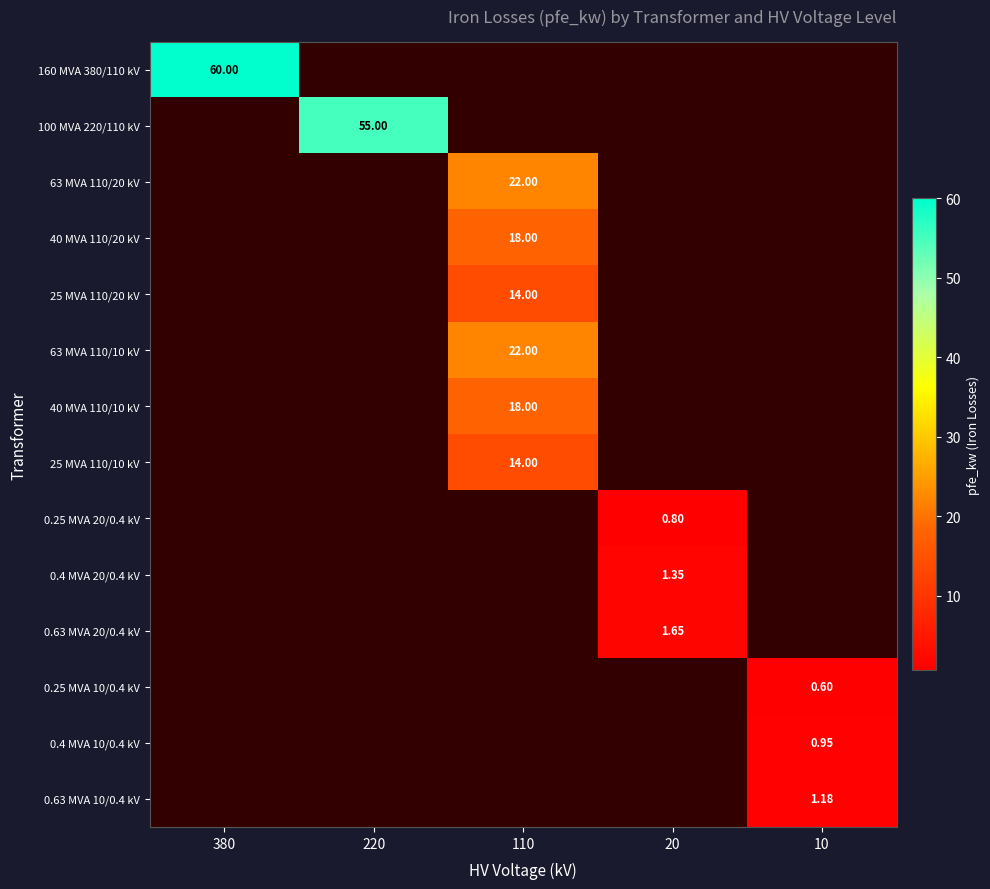

Is the value of 25 MVA 110/20 kV at 110 greater than the value of 100 MVA 220/110 kV at 220?

No